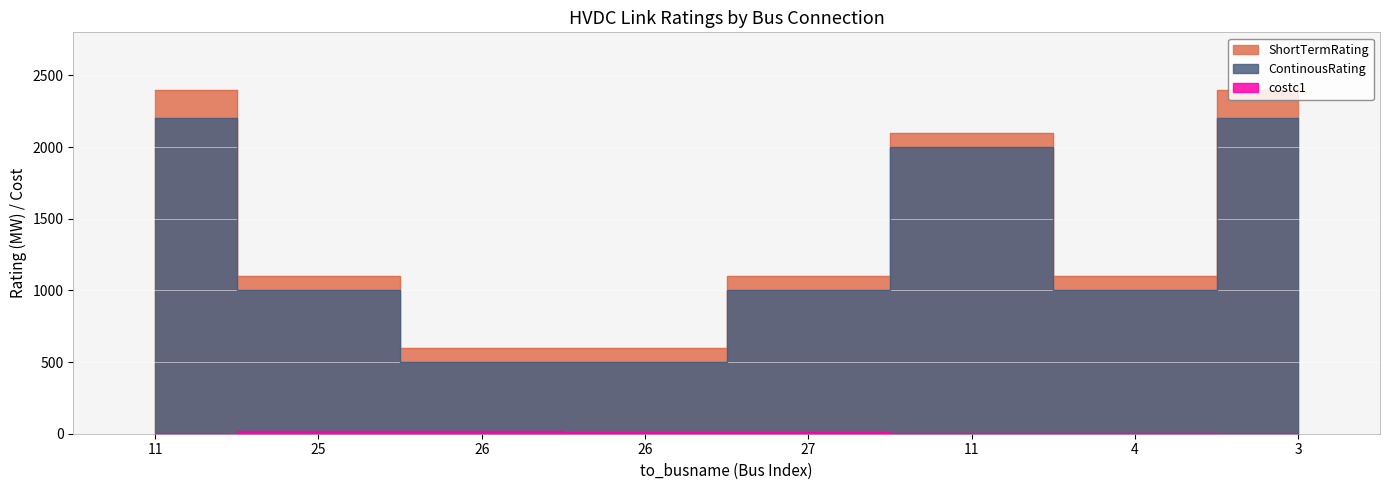

What is the label of the 1st point from the right?

3